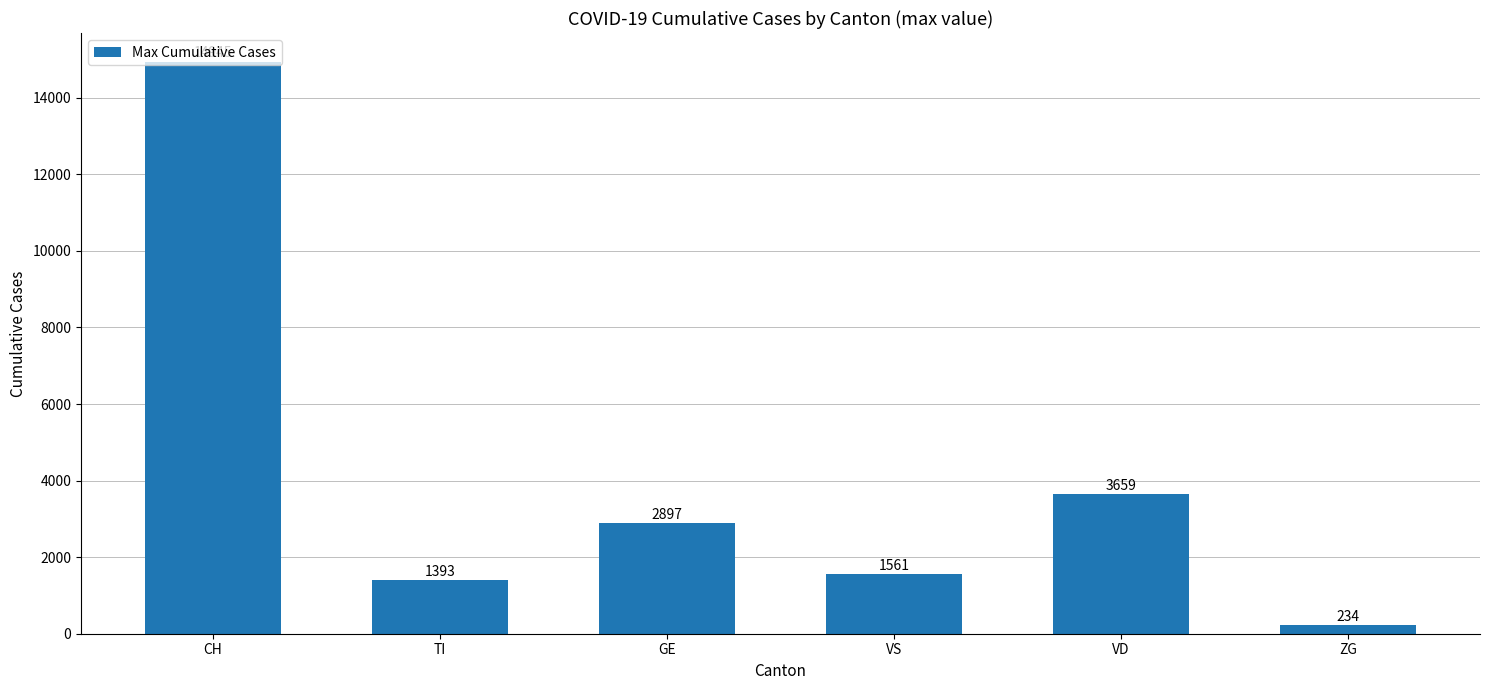

What is the average value?

4115